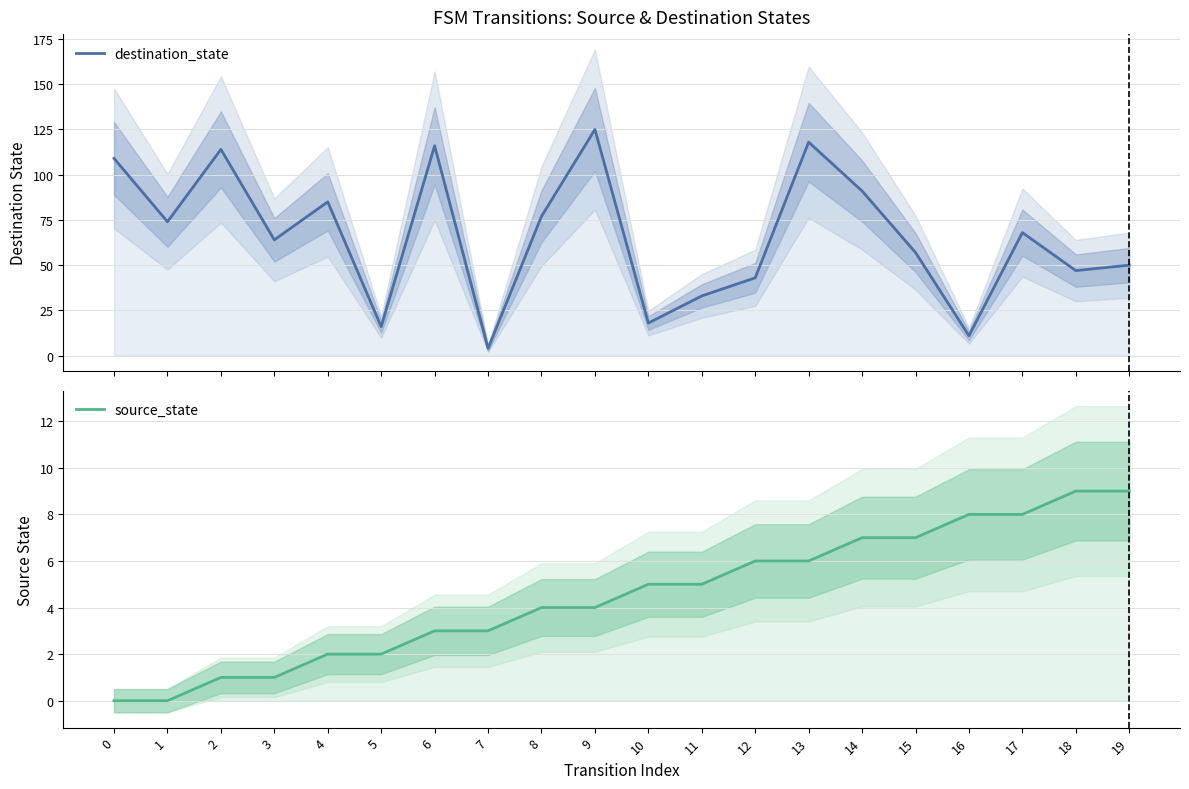

Reading left to right, extract all data points from this chart.

destination_state: 109	74	114	64	85	16	116	4	77	125	18	33	43	118	91	57	11	68	47	50
source_state: 0	0	1	1	2	2	3	3	4	4	5	5	6	6	7	7	8	8	9	9